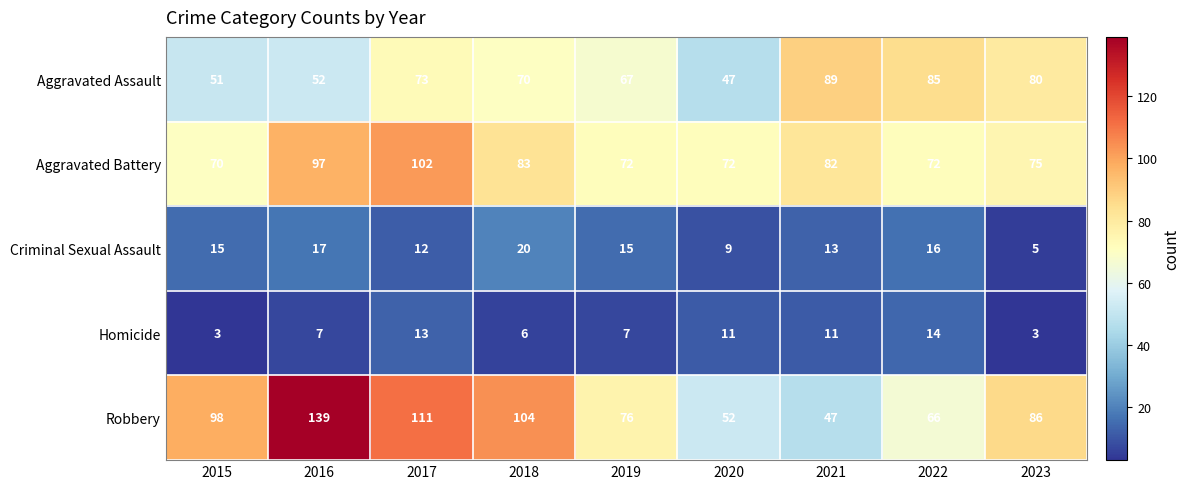

What is the total value across all series at 2015?

237